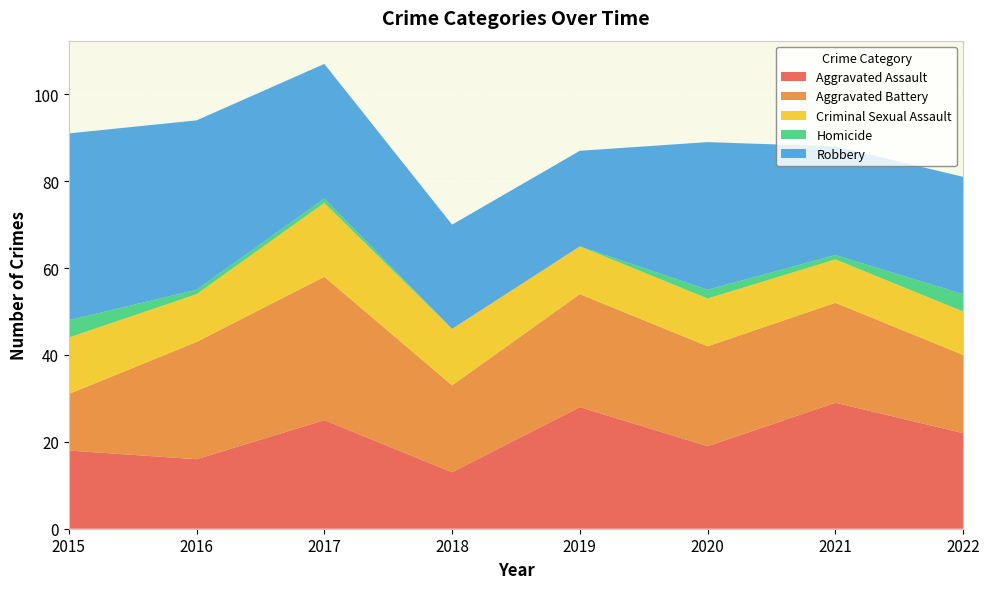

Reading left to right, transcribe all the data shown in this chart.

Aggravated Assault: 2015=18	2016=16	2017=25	2018=13	2019=28	2020=19	2021=29	2022=22
Aggravated Battery: 2015=13	2016=27	2017=33	2018=20	2019=26	2020=23	2021=23	2022=18
Criminal Sexual Assault: 2015=13	2016=11	2017=17	2018=13	2019=11	2020=11	2021=10	2022=10
Homicide: 2015=4	2016=1	2017=1	2018=0	2019=0	2020=2	2021=1	2022=4
Robbery: 2015=43	2016=39	2017=31	2018=24	2019=22	2020=34	2021=25	2022=27